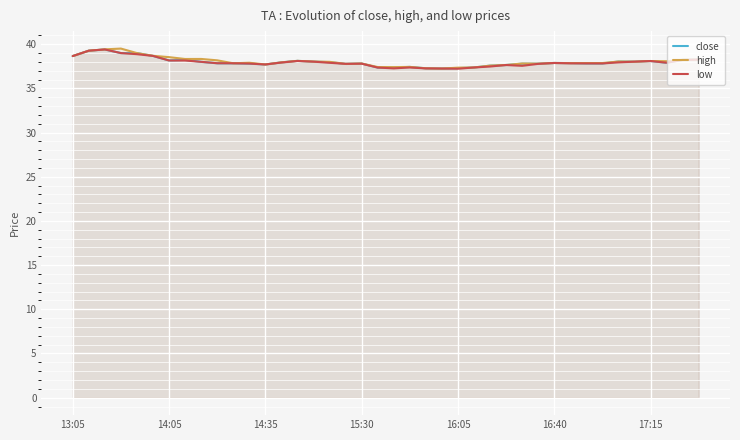

What is the maximum value shown in the chart?

39.5